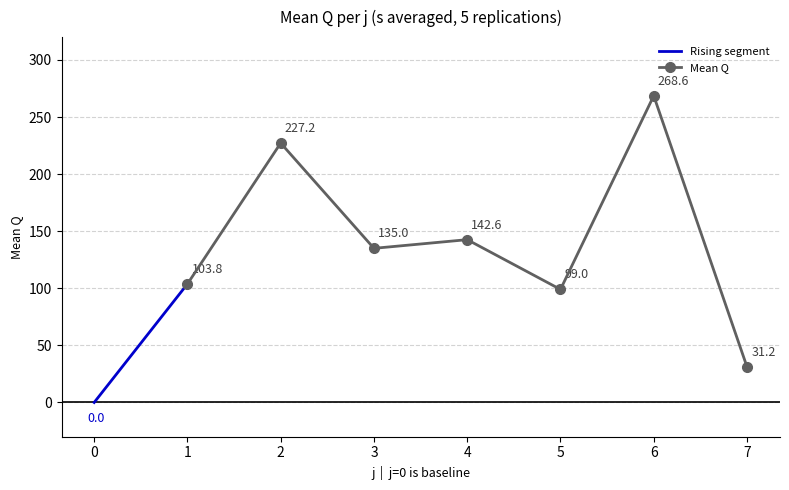

At which label does the data first exceed 99?

j=1